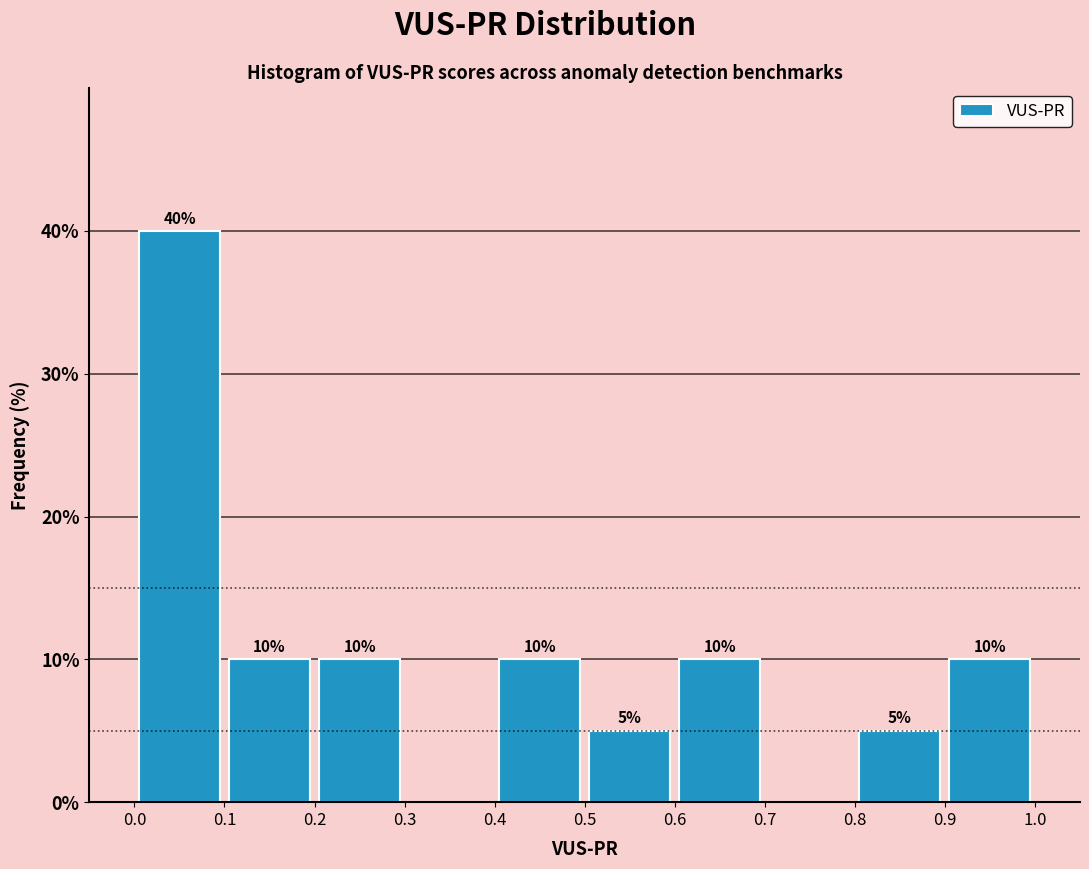

Over which range of the x-axis is the bar tallest?

0.0 to 0.1